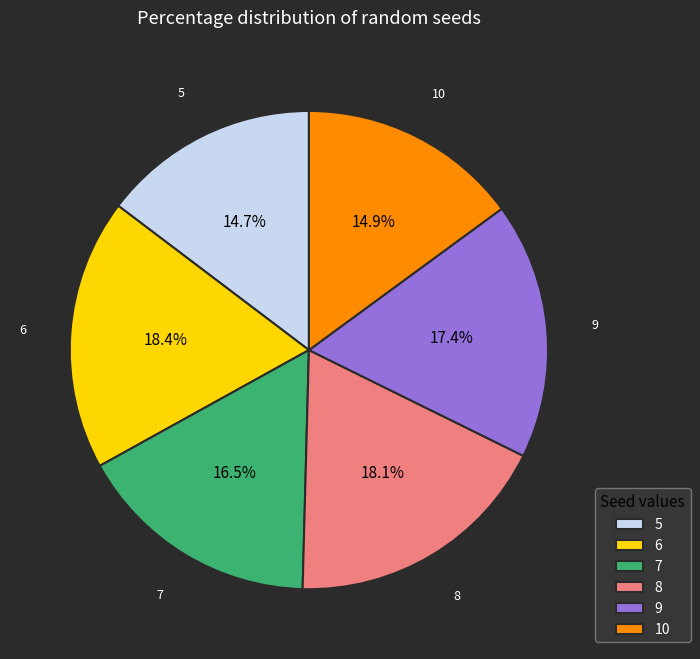

How many slices are in this pie chart?

6